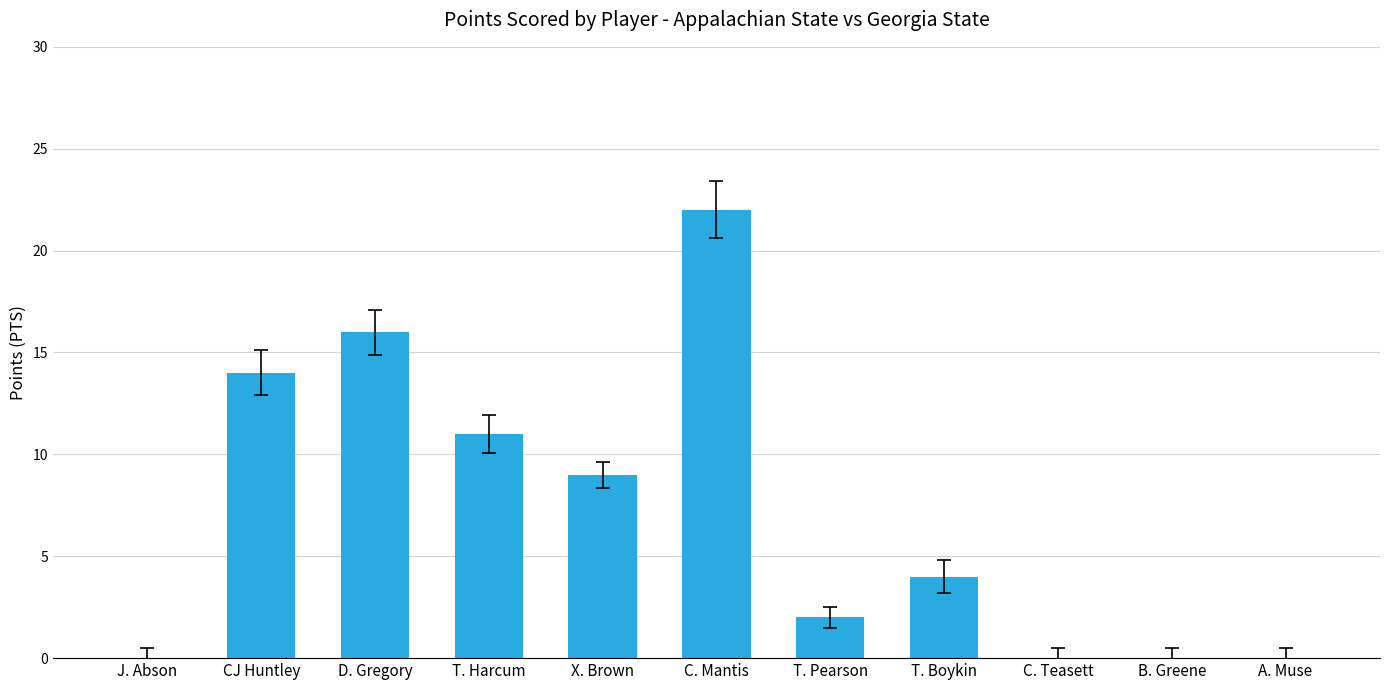

Read the value at D. Gregory, to the nearest 5.

15